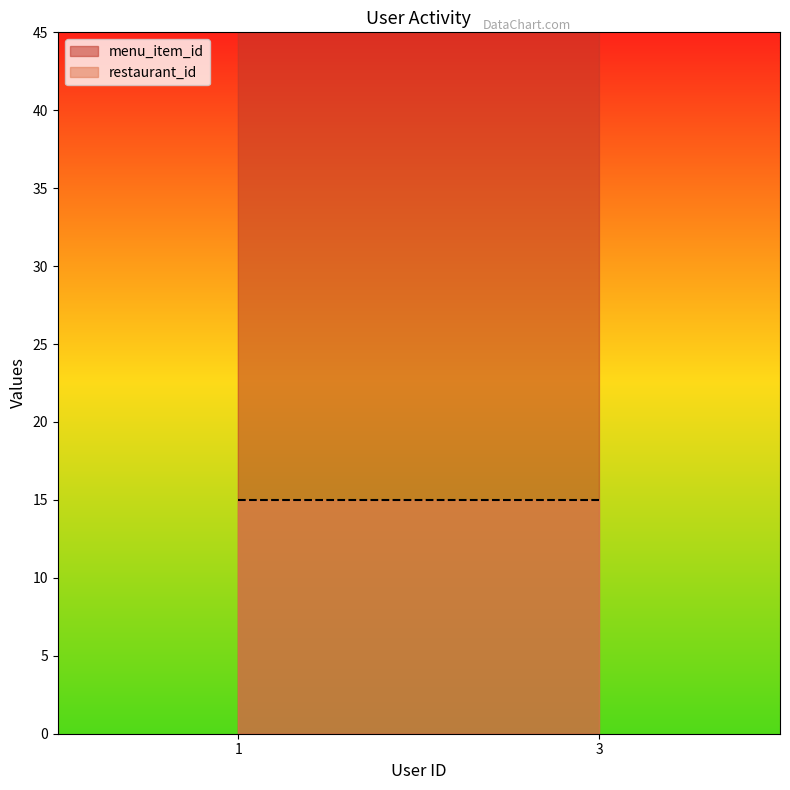

Where does the restaurant_id series first go above 2?

1